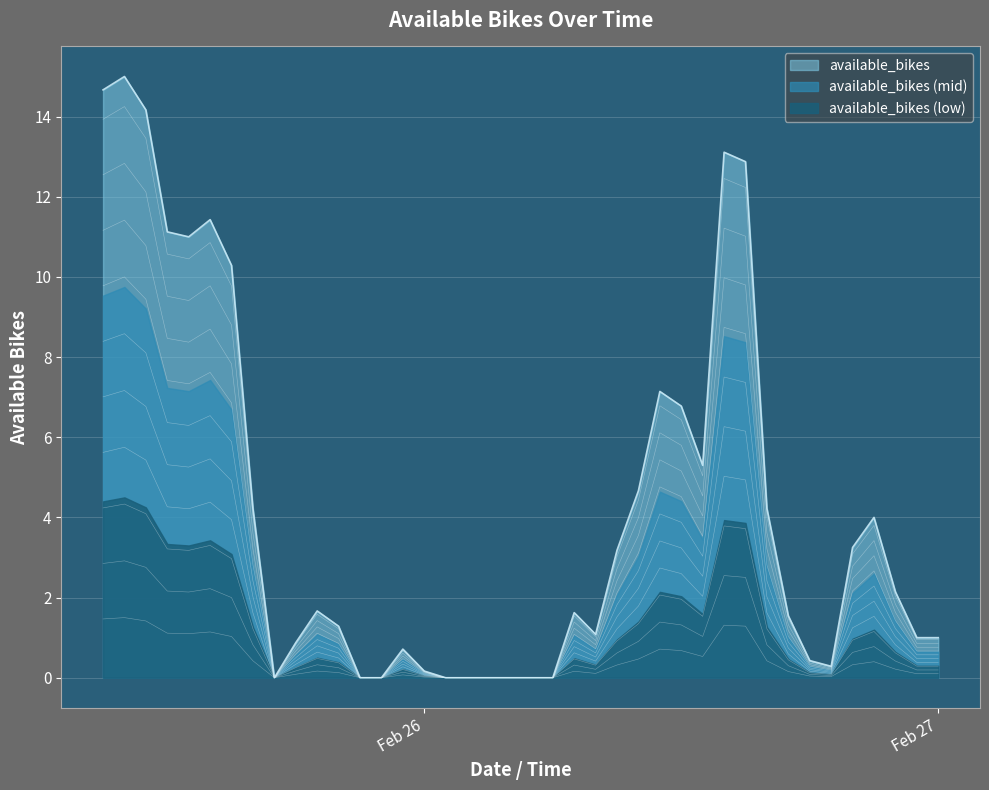

The value of available_bikes at Feb 27 is 1.5. True or false?

False